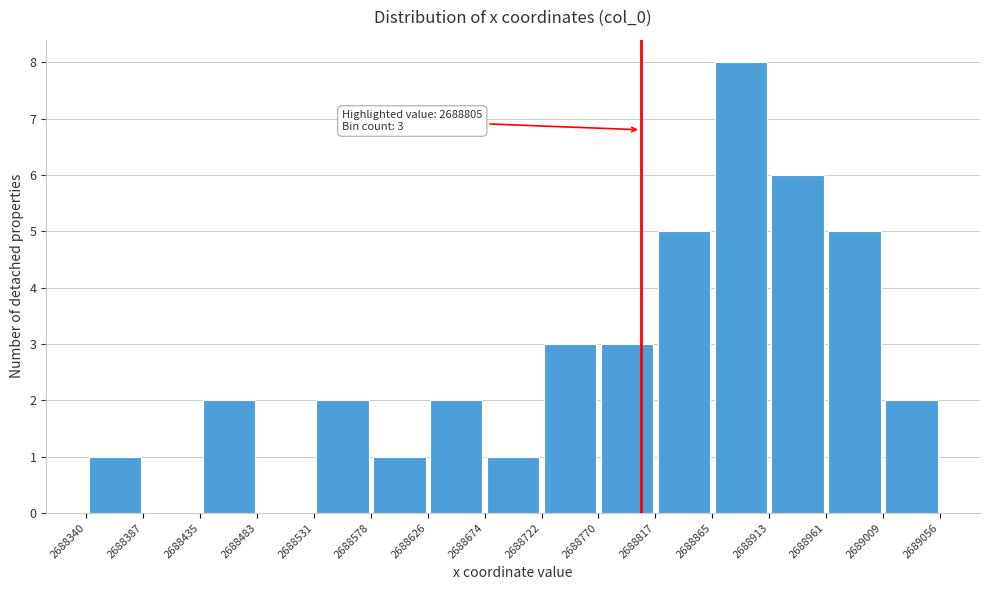

Over which range of the x-axis is the bar tallest?

2688865 to 2688913